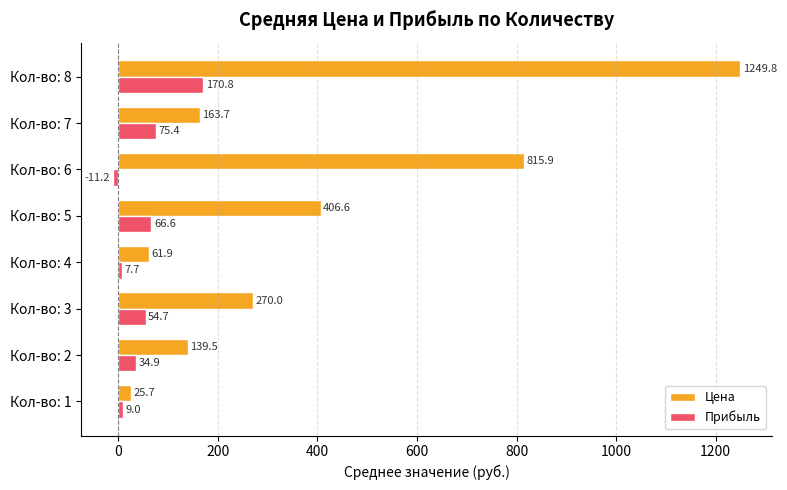

List the series in order of their peak value, highest first.

Цена, Прибыль